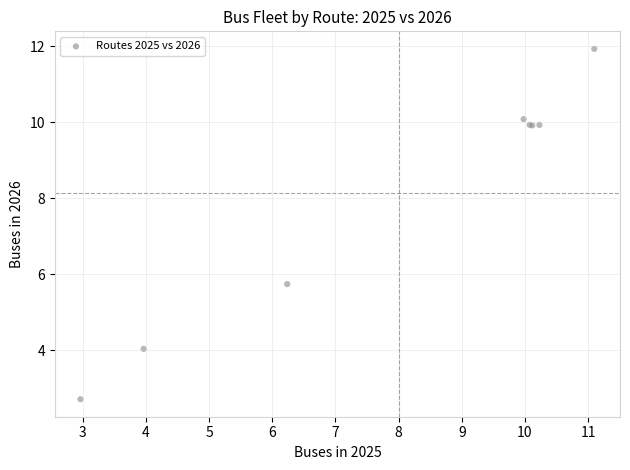

What Y value in the scatter plot is closest to 7?

5.7